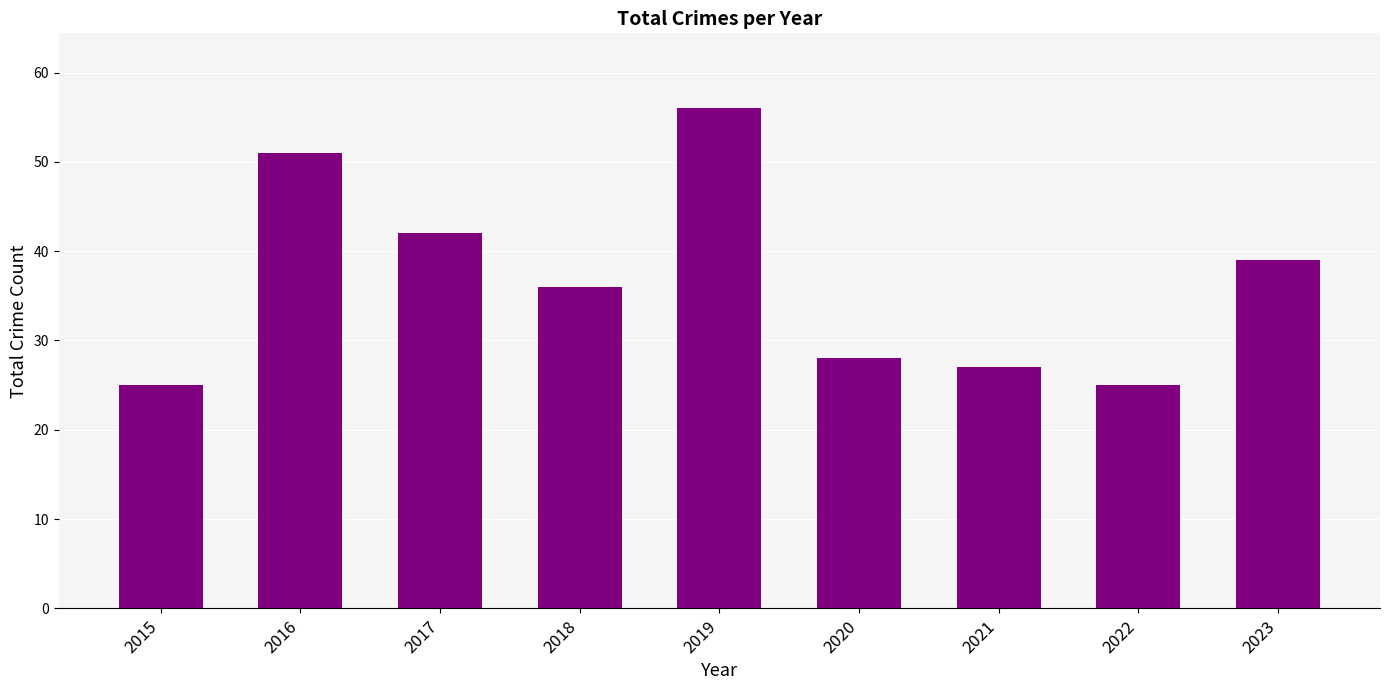

Approximately how many times larger is the value at 2020 compared to 2017?

0.7